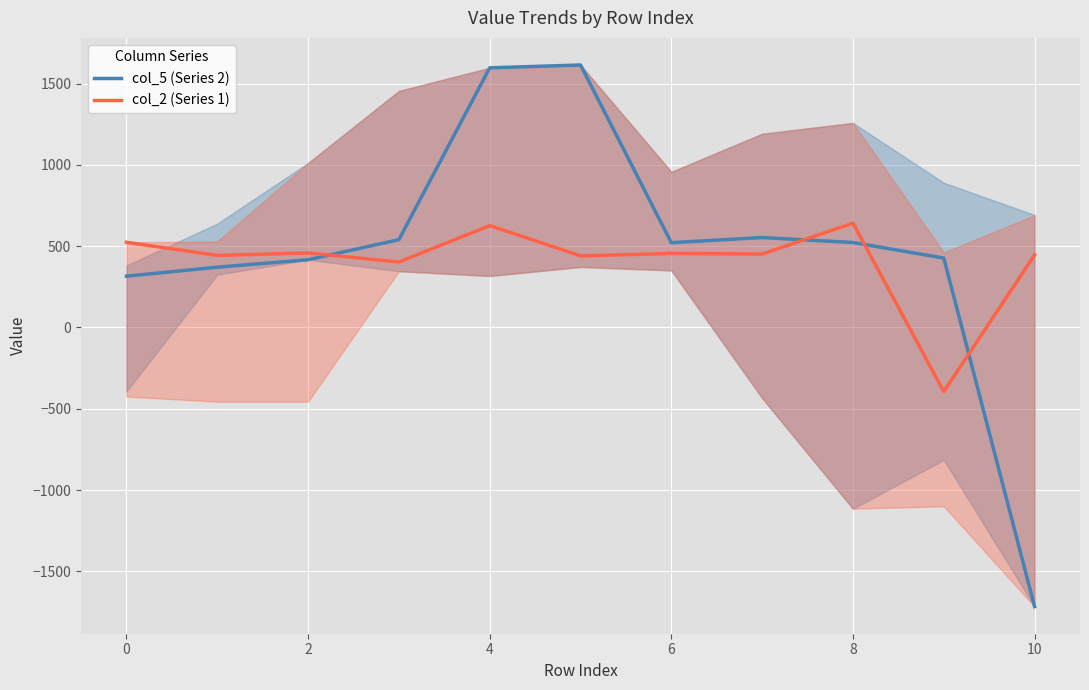

True or false: col_5 (Series 2) has a value of -360.2 at 10.

False